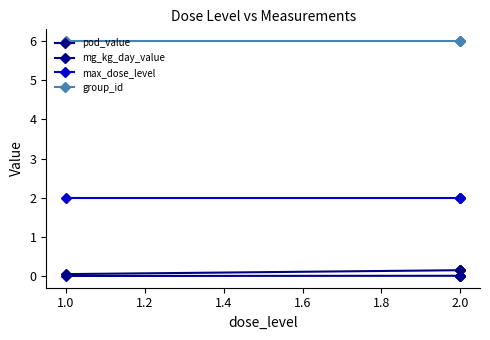

True or false: group_id and pod_value cross at least once.

False